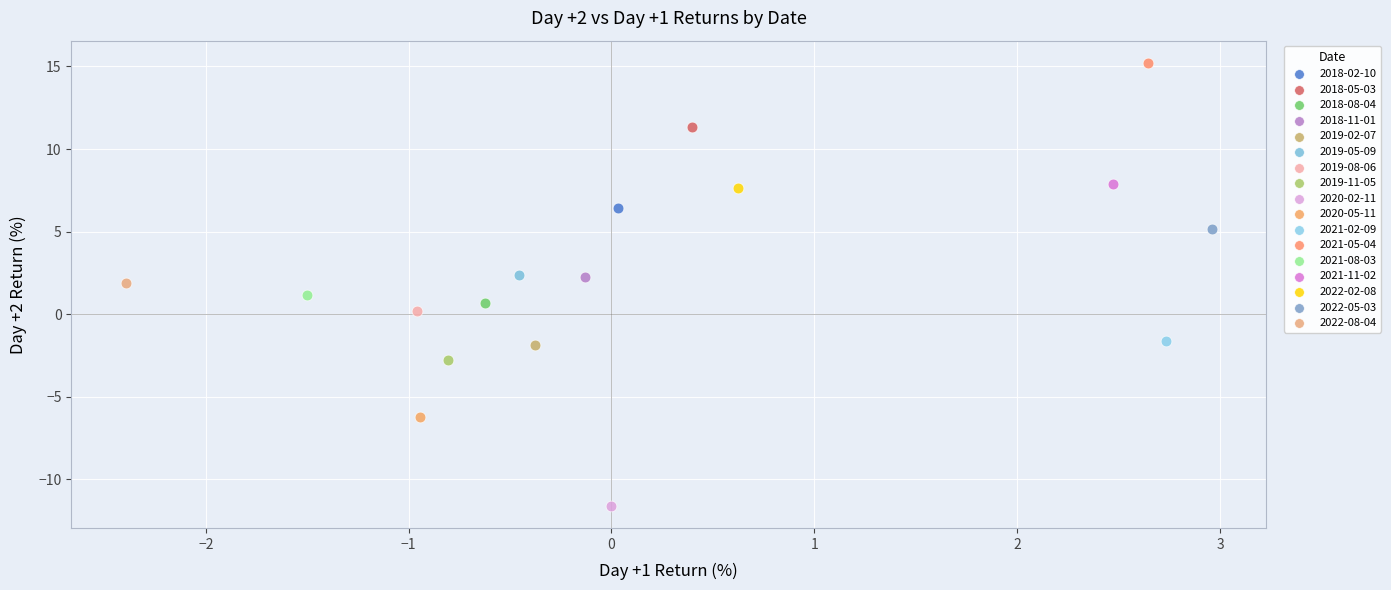

What are all the series names shown in the legend?

2018-02-10, 2018-05-03, 2018-08-04, 2018-11-01, 2019-02-07, 2019-05-09, 2019-08-06, 2019-11-05, 2020-02-11, 2020-05-11, 2021-02-09, 2021-05-04, 2021-08-03, 2021-11-02, 2022-02-08, 2022-05-03, 2022-08-04